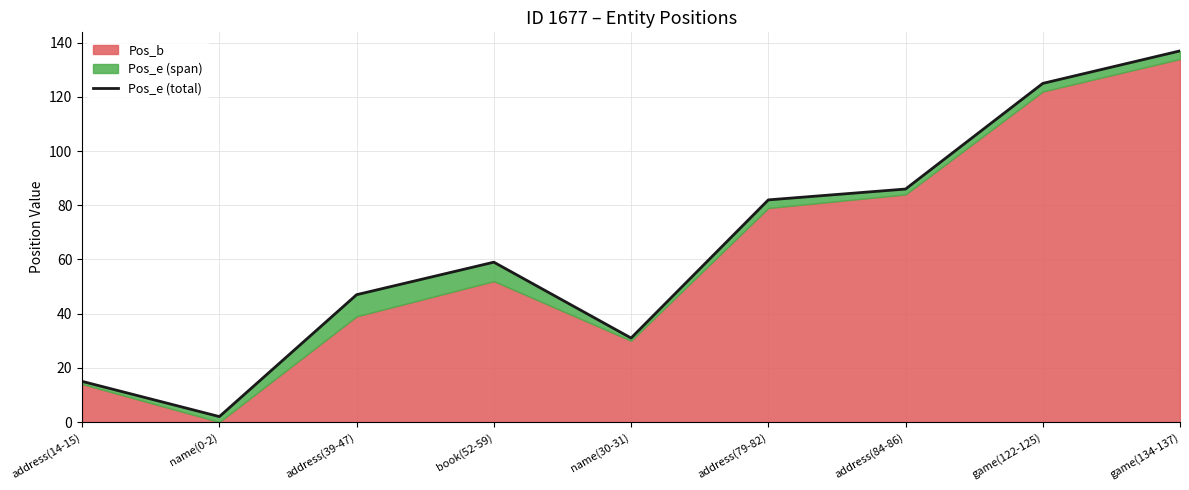

How many values are below 59?

4